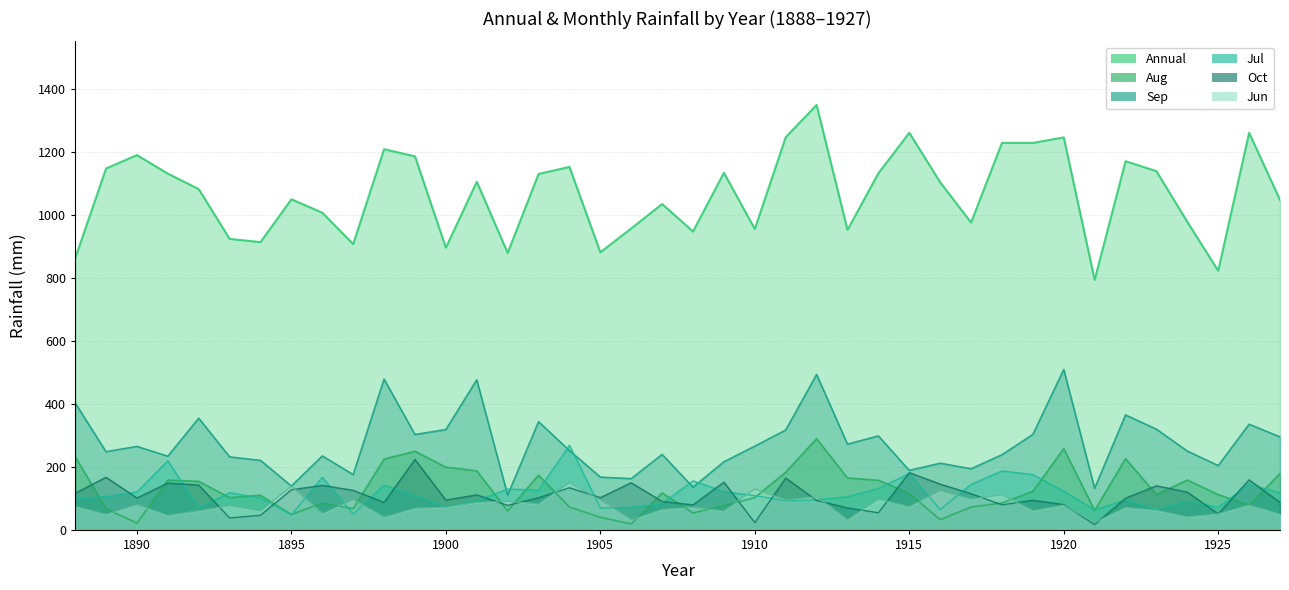

What is the minimum value shown in the chart?

16.7